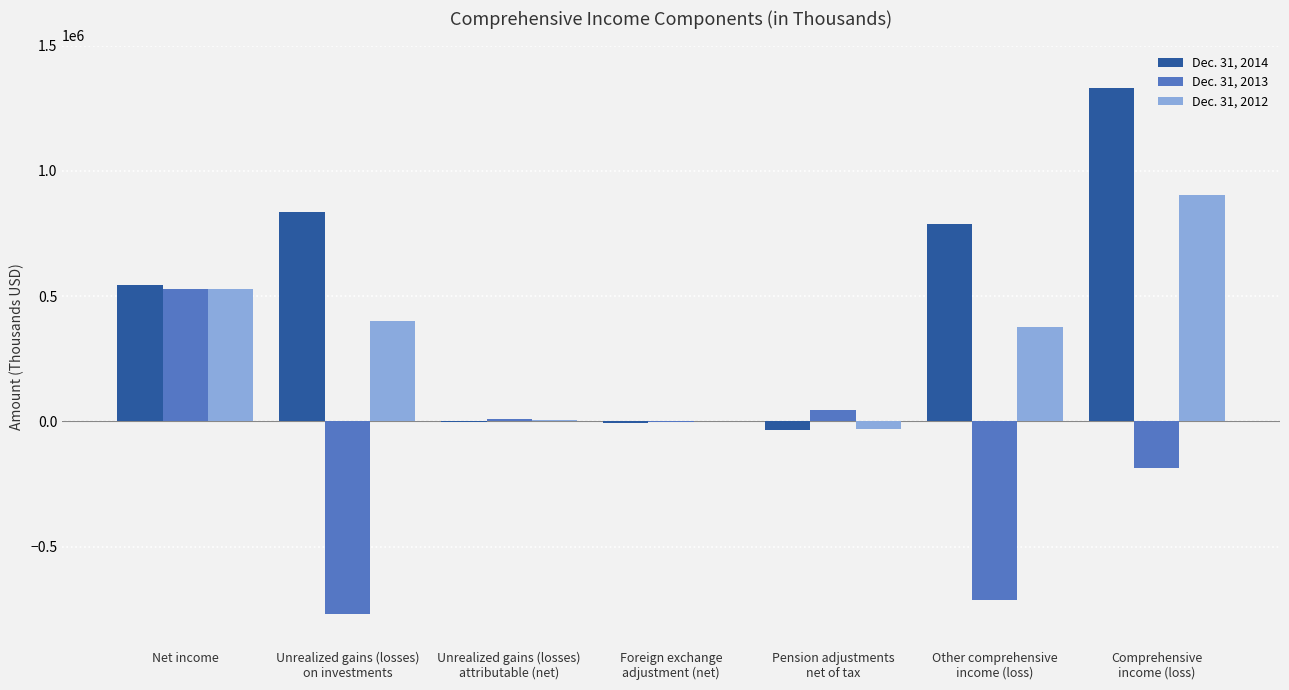

What is the difference between the Dec. 31, 2012 values at Other comprehensive
income (loss) and Pension adjustments
net of tax?

406731